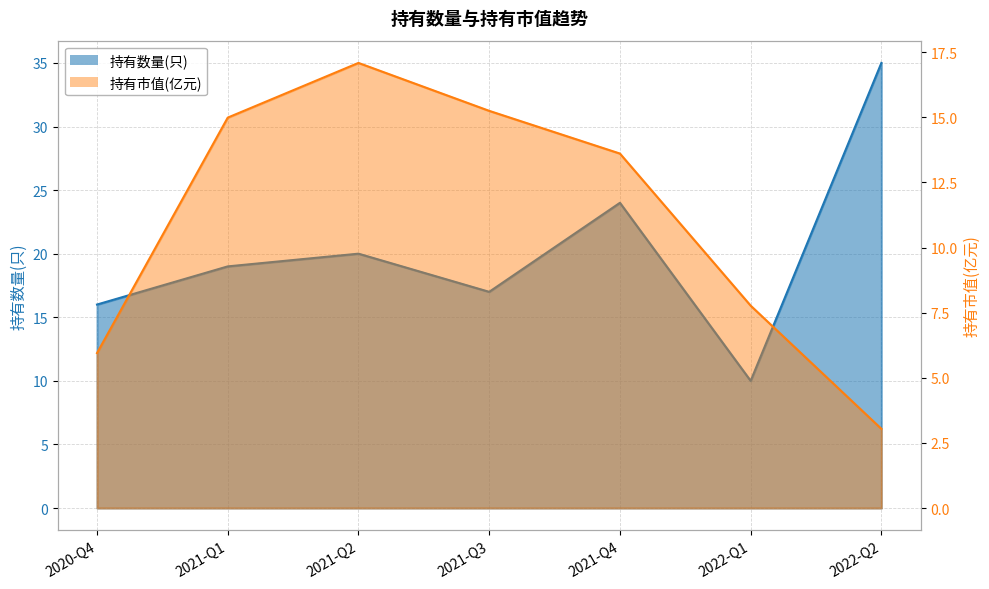

What is the average value of the 持有数量(只) series?

20.1